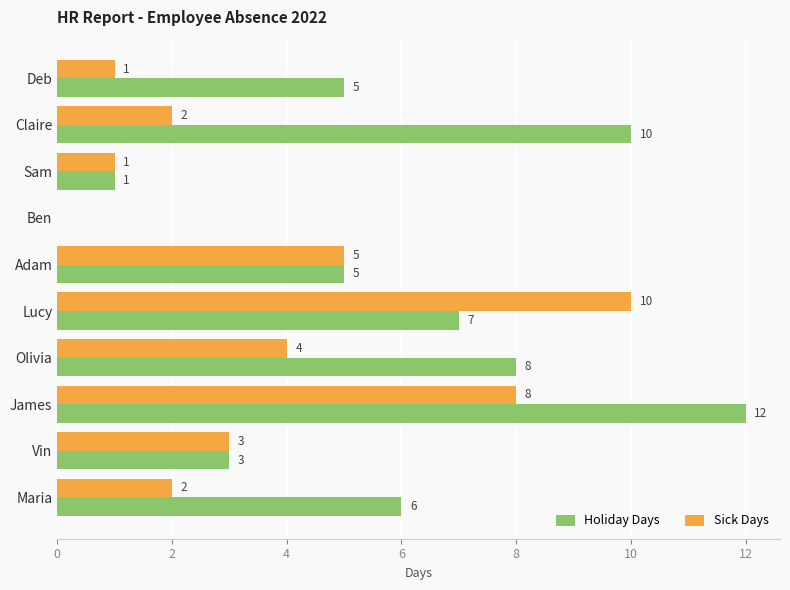

At which label does Holiday Days reach its peak?

James